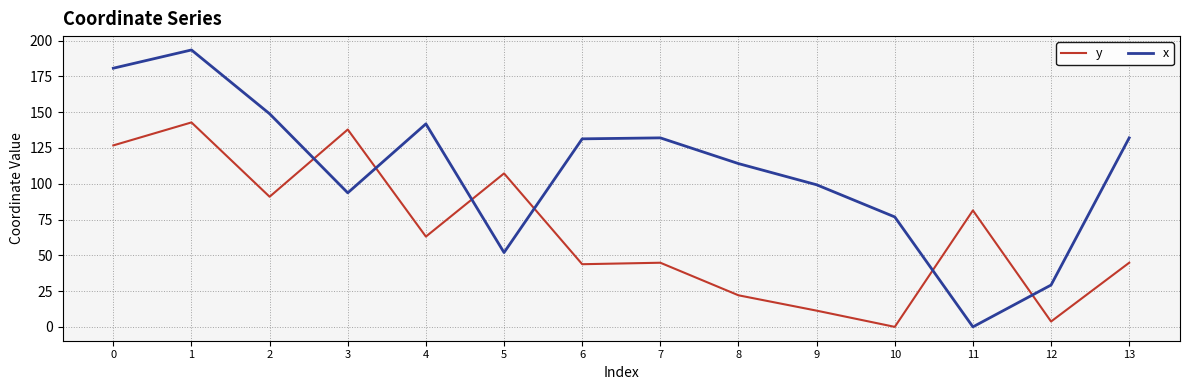

How many lines are shown in the chart?

2